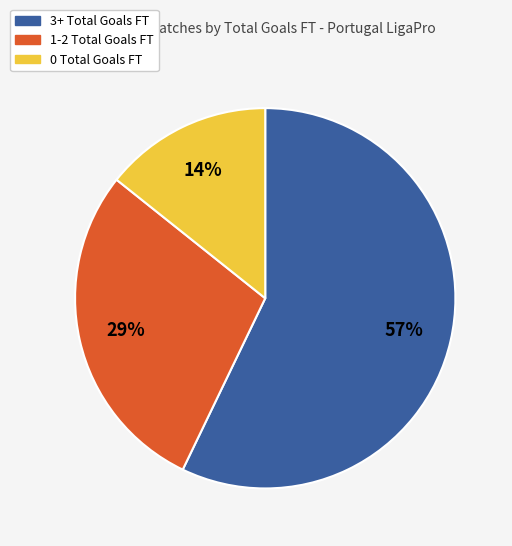

Is there a majority slice in this chart?

Yes